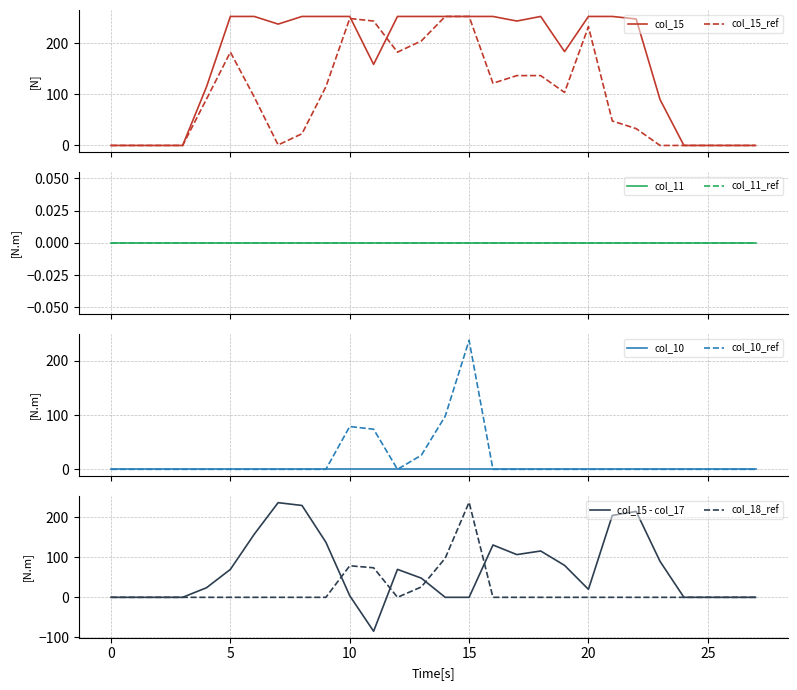

Which category has the highest value in the col_18 series?

15